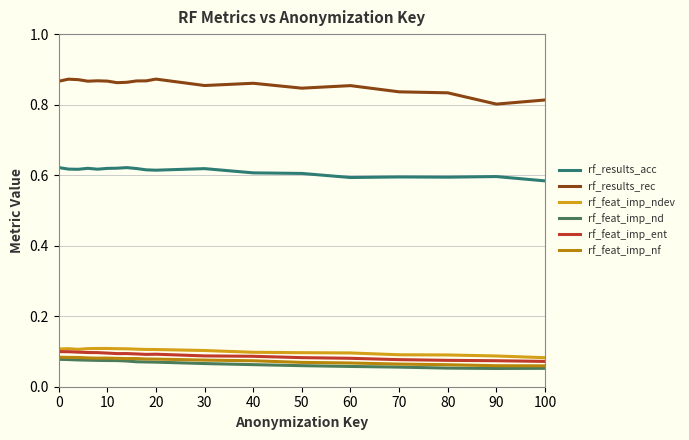

Reading right to left, transcribe all the data shown in this chart.

rf_results_acc: 0.6	0.6	0.6	0.6	0.6	0.6	0.6	0.6	0.6	0.6	0.6	0.6	0.6	0.6	0.6	0.6	0.6	0.6	0.6
rf_results_rec: 0.8	0.8	0.8	0.8	0.9	0.8	0.9	0.9	0.9	0.9	0.9	0.9	0.9	0.9	0.9	0.9	0.9	0.9	0.9
rf_feat_imp_ndev: 0.1	0.1	0.1	0.1	0.1	0.1	0.1	0.1	0.1	0.1	0.1	0.1	0.1	0.1	0.1	0.1	0.1	0.1	0.1
rf_feat_imp_nd: 0.1	0.1	0.1	0.1	0.1	0.1	0.1	0.1	0.1	0.1	0.1	0.1	0.1	0.1	0.1	0.1	0.1	0.1	0.1
rf_feat_imp_ent: 0.1	0.1	0.1	0.1	0.1	0.1	0.1	0.1	0.1	0.1	0.1	0.1	0.1	0.1	0.1	0.1	0.1	0.1	0.1
rf_feat_imp_nf: 0.1	0.1	0.1	0.1	0.1	0.1	0.1	0.1	0.1	0.1	0.1	0.1	0.1	0.1	0.1	0.1	0.1	0.1	0.1